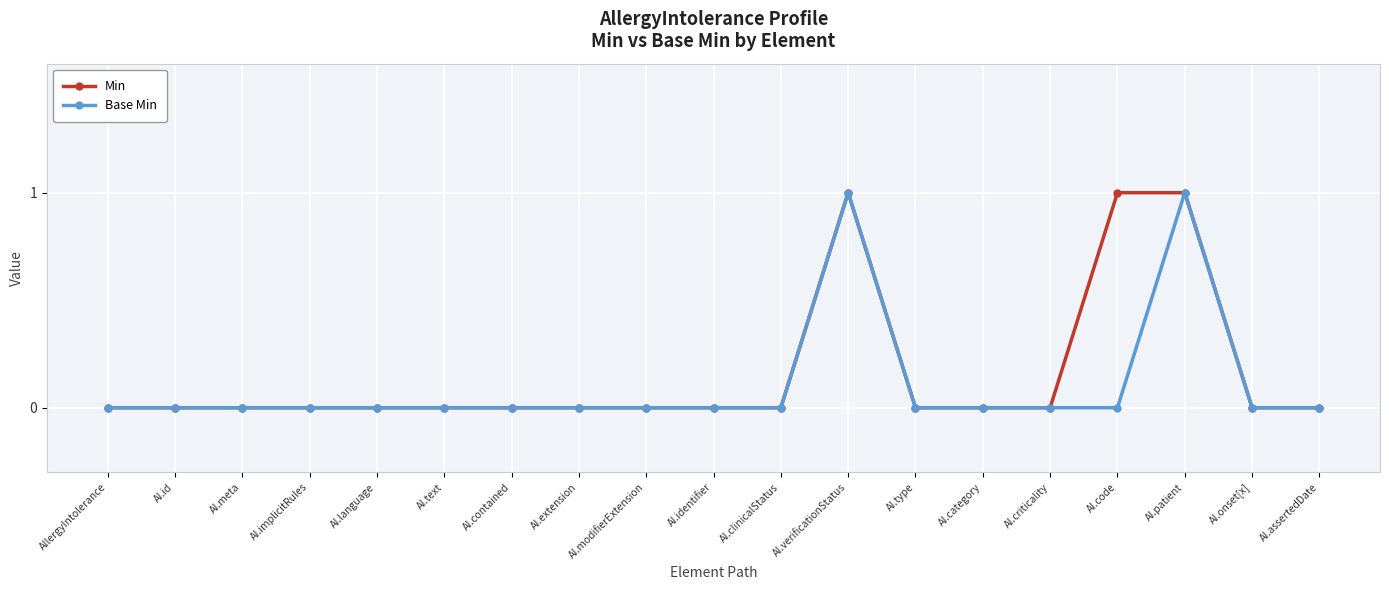

Reading left to right, extract all data points from this chart.

Min: AllergyIntolerance=0	AI.id=0	AI.meta=0	AI.implicitRules=0	AI.language=0	AI.text=0	AI.contained=0	AI.extension=0	AI.modifierExtension=0	AI.identifier=0	AI.clinicalStatus=0	AI.verificationStatus=1	AI.type=0	AI.category=0	AI.criticality=0	AI.code=1	AI.patient=1	AI.onset[x]=0	AI.assertedDate=0
Base Min: AllergyIntolerance=0	AI.id=0	AI.meta=0	AI.implicitRules=0	AI.language=0	AI.text=0	AI.contained=0	AI.extension=0	AI.modifierExtension=0	AI.identifier=0	AI.clinicalStatus=0	AI.verificationStatus=1	AI.type=0	AI.category=0	AI.criticality=0	AI.code=0	AI.patient=1	AI.onset[x]=0	AI.assertedDate=0